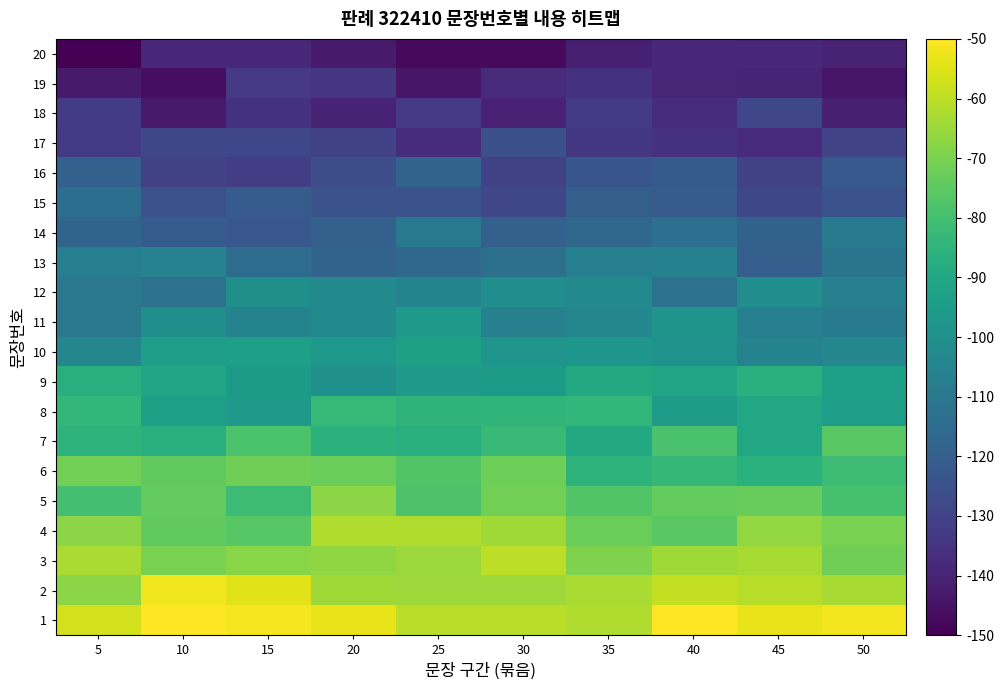

List the series in order of their peak value, lowest first.

20, 19, 18, 17, 16, 15, 14, 13, 12, 11, 10, 9, 8, 7, 6, 5, 4, 3, 2, 1